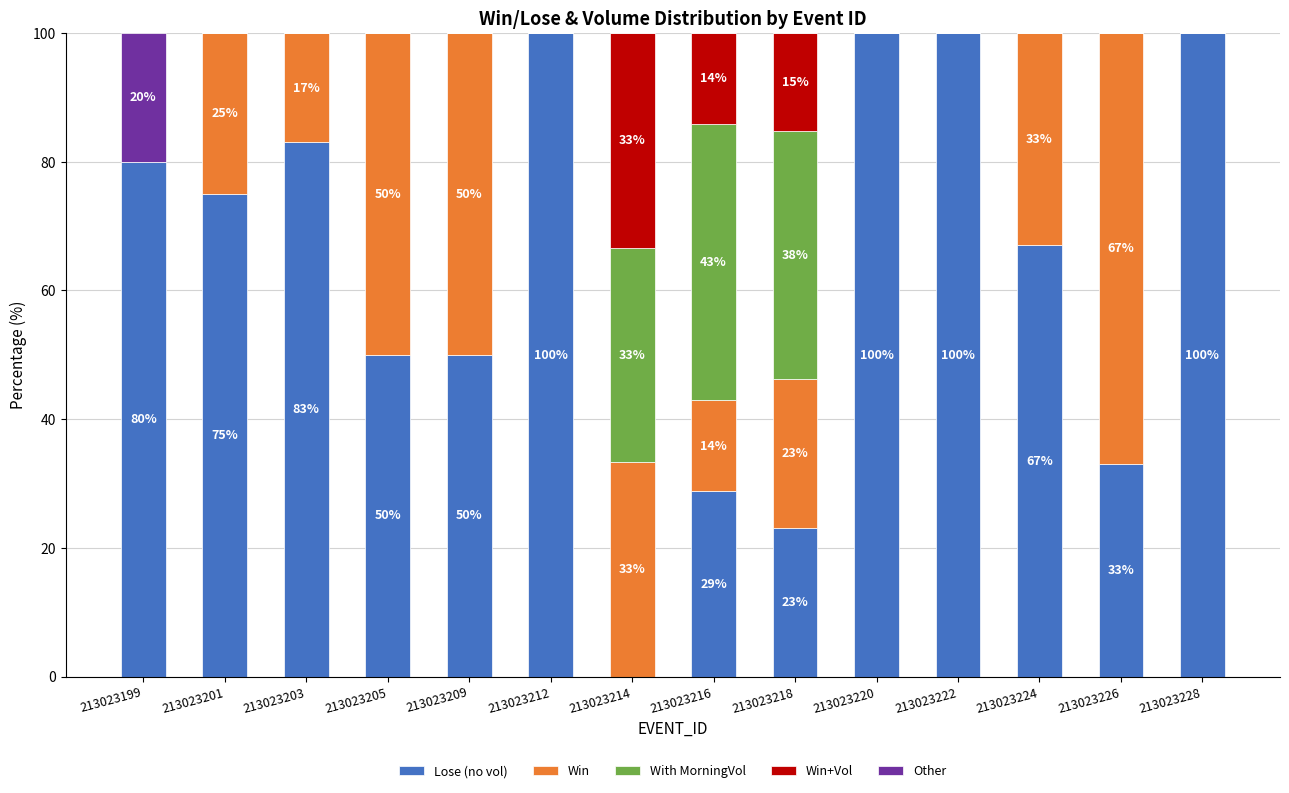

The Lose (no vol) series shows 108.9 at 213023201. True or false?

False